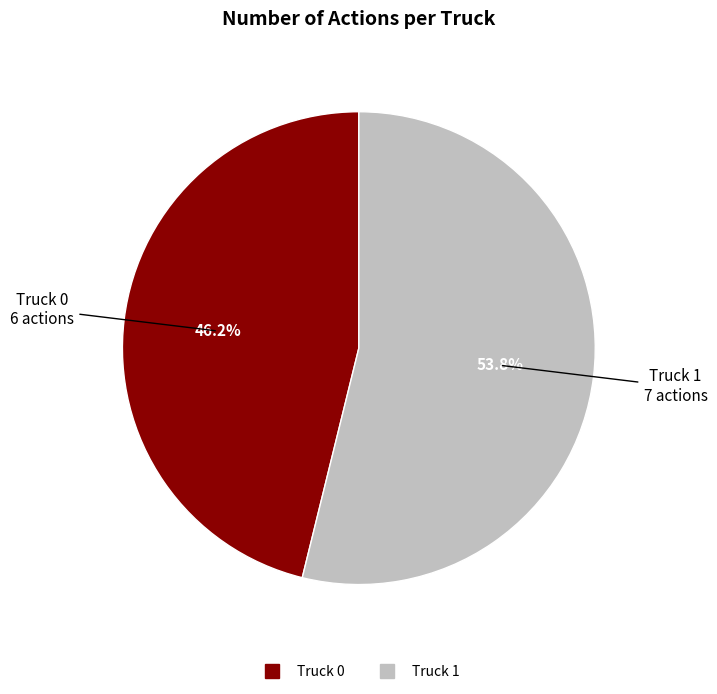

Which has a higher value, Truck 0 or Truck 1?

Truck 1